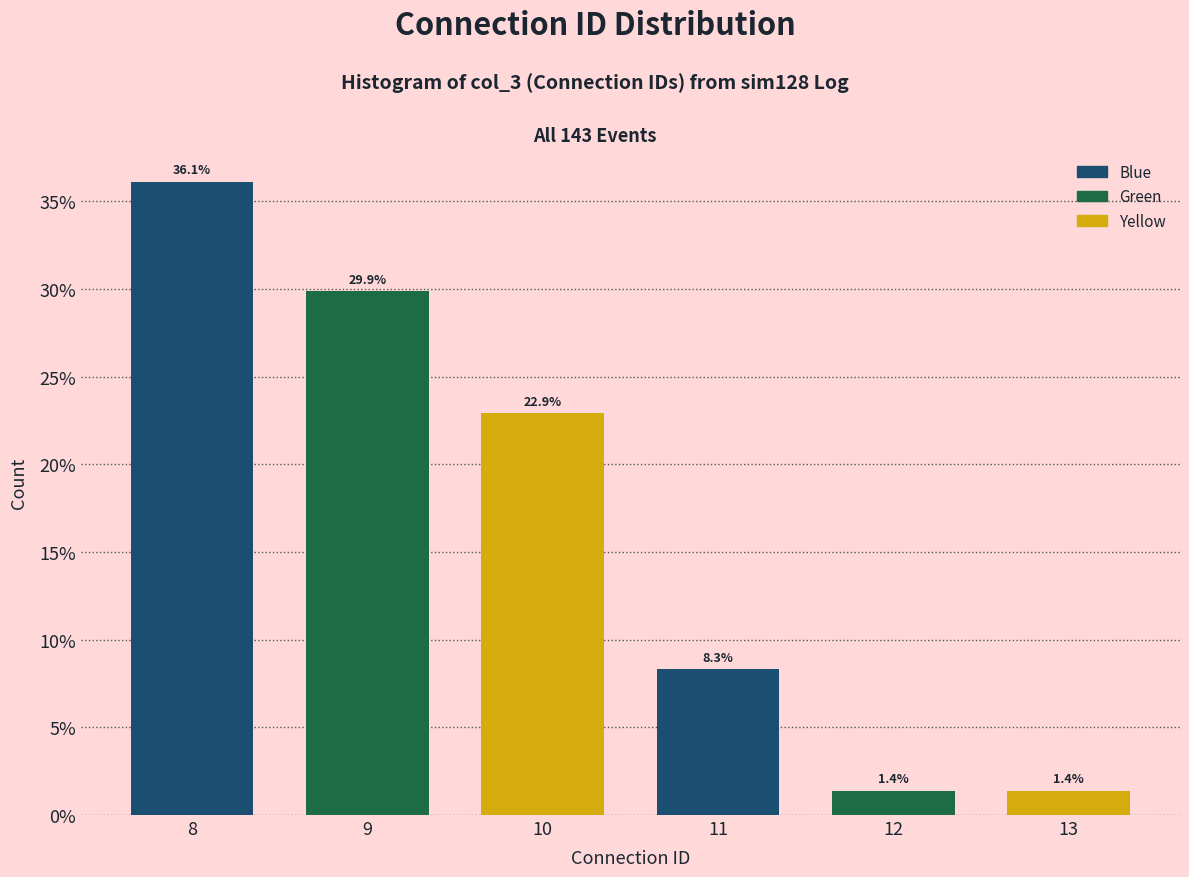

Reading left to right, list all the values displayed in this chart.

8=36.1	9=29.9	10=22.9	11=8.3	12=1.4	13=1.4